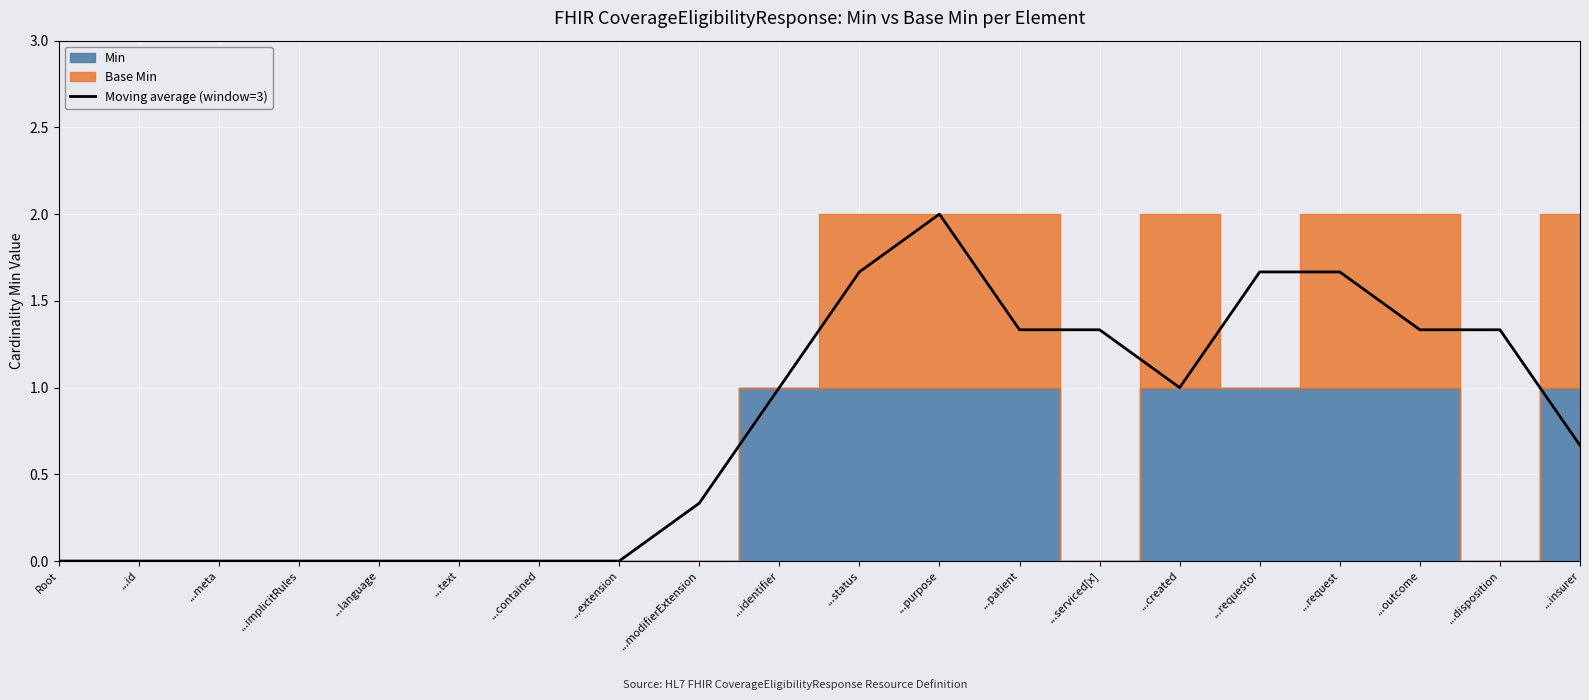

True or false: the data shows 2.6 at ...purpose.

False